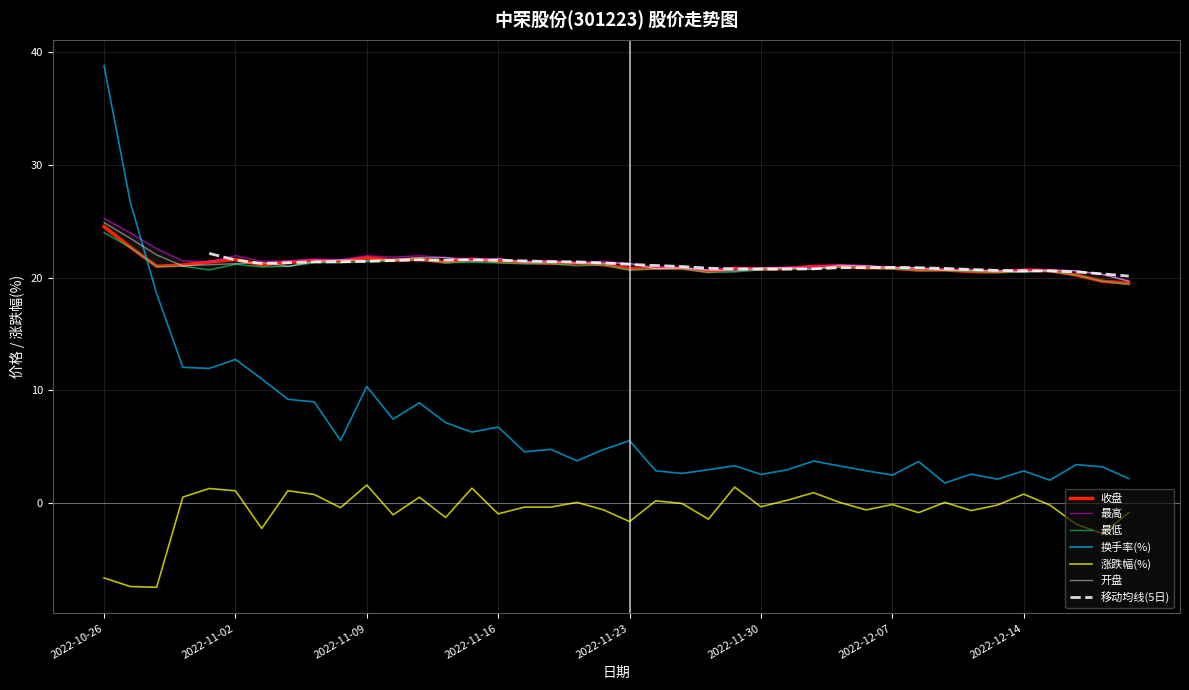

True or false: 开盘 has a value of 24.9 at 2022-10-26.

True